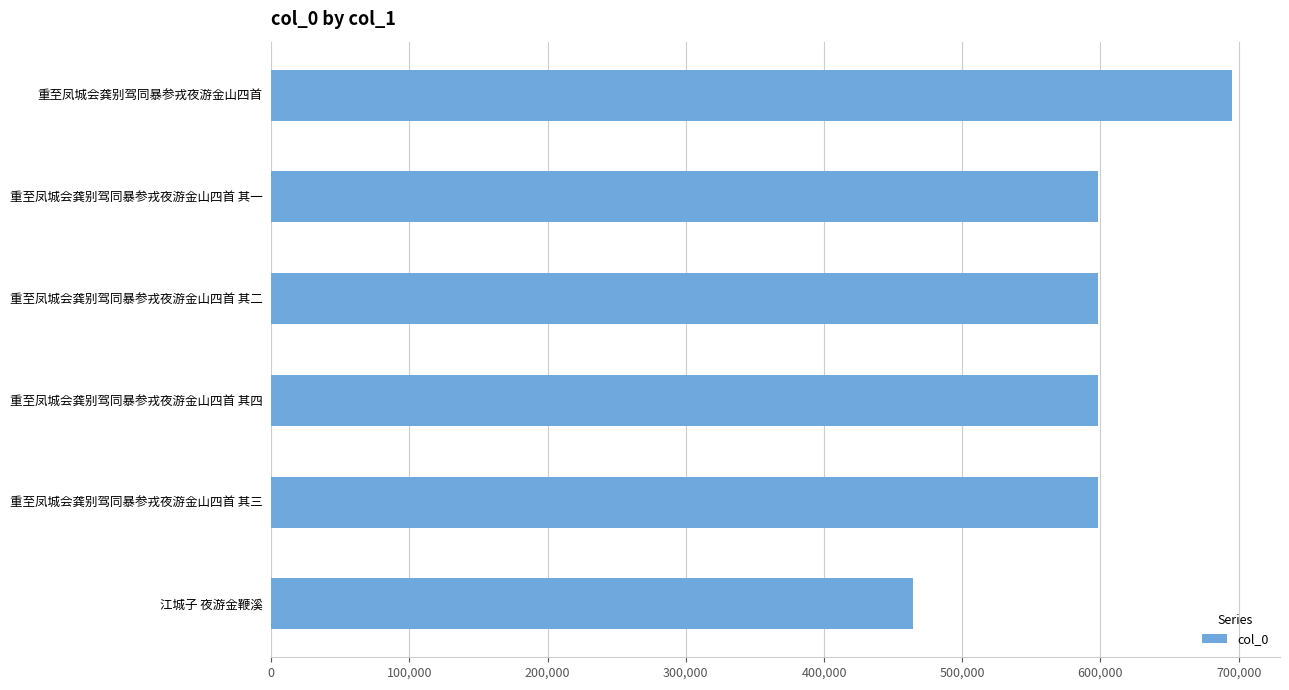

What is the difference between the maximum and minimum values?

231060